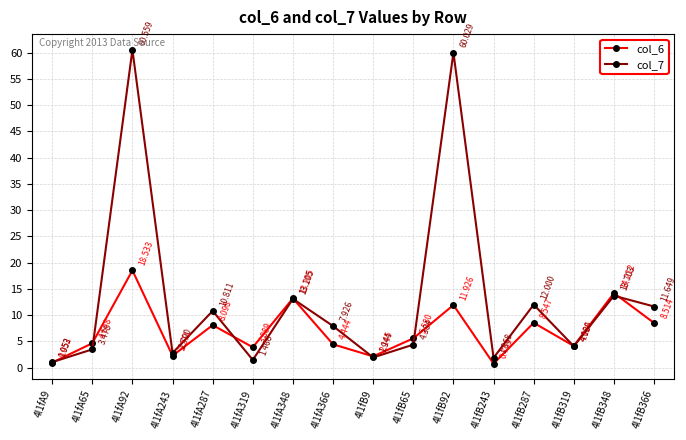

What position from the right is 4l1fB92?

6